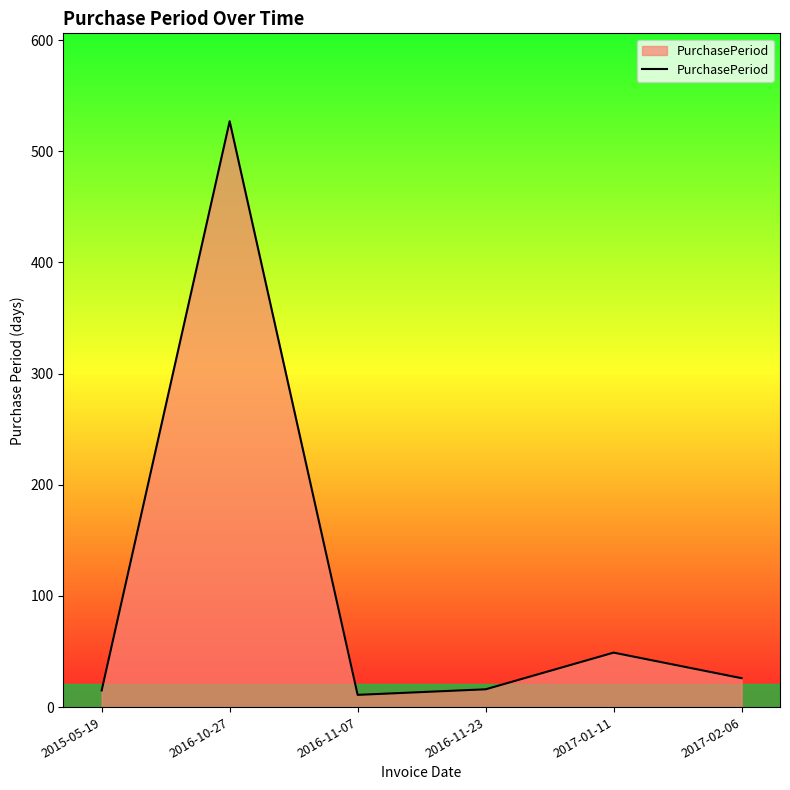

What is the difference between the maximum and minimum values?

516